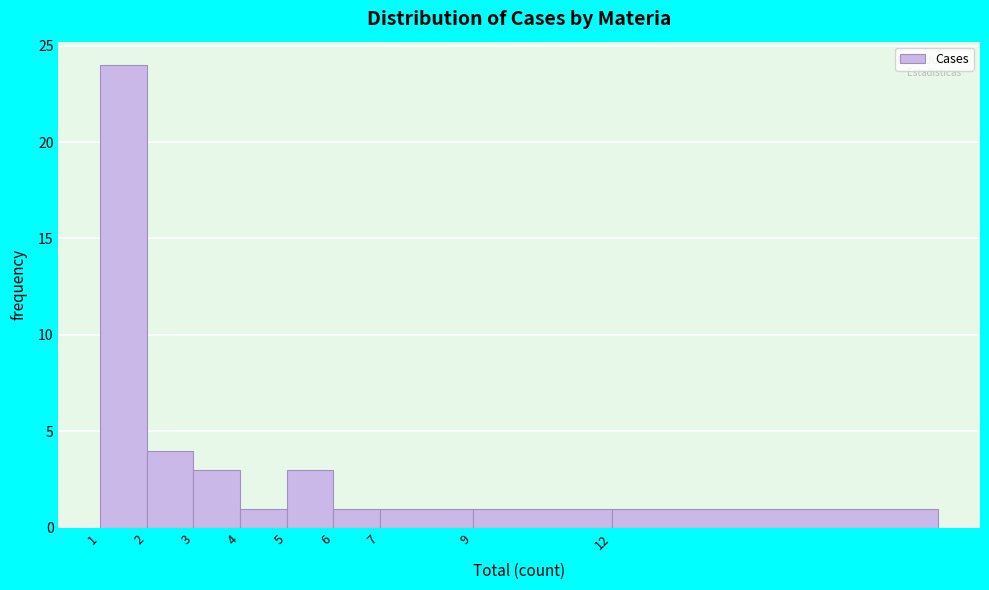

Reading left to right, list all the values displayed in this chart.

1=24	2=4	3=3	4=1	5=3	6=1	7=1	9=1	12=1